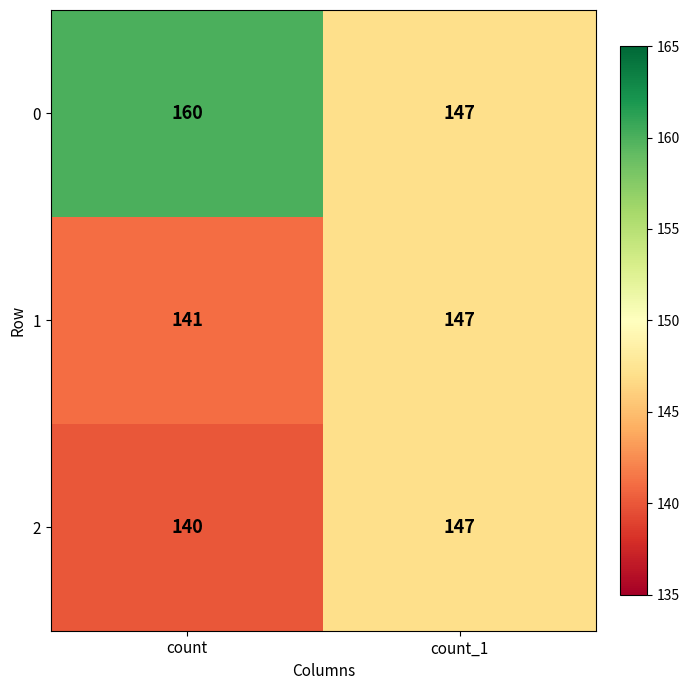

The value of 2 at count_1 is 238. True or false?

False